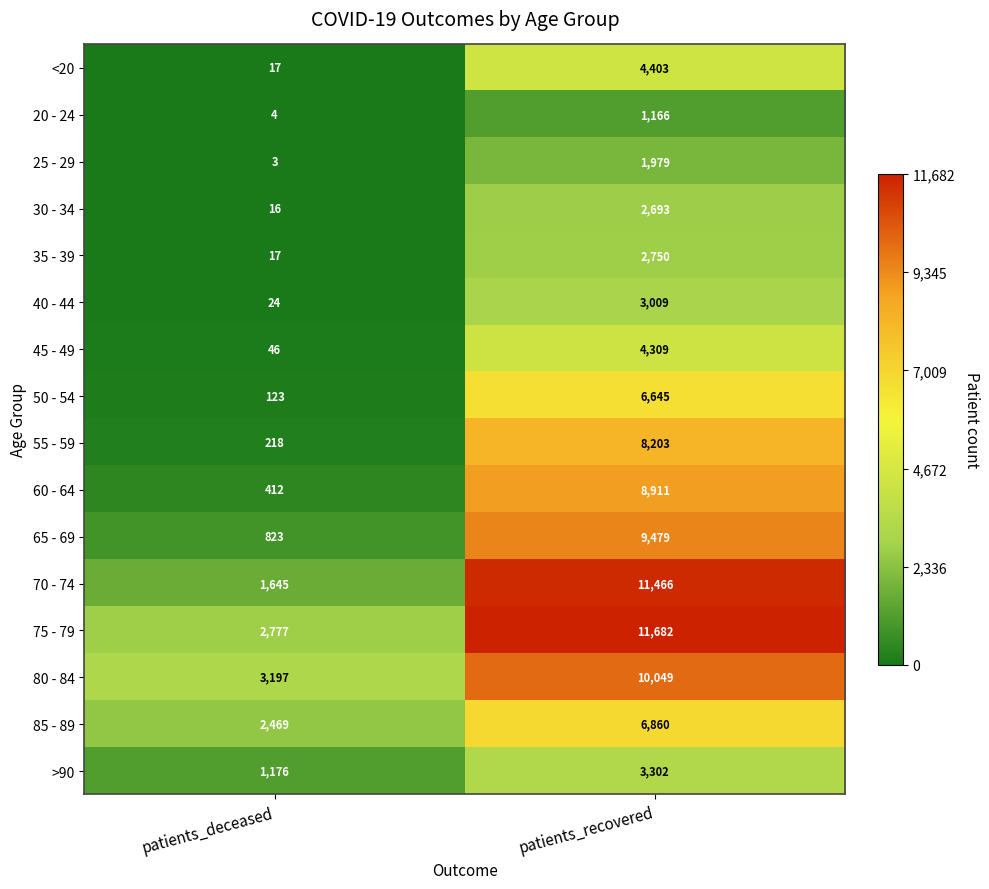

Which label corresponds to the smallest value in the chart?

patients_deceased